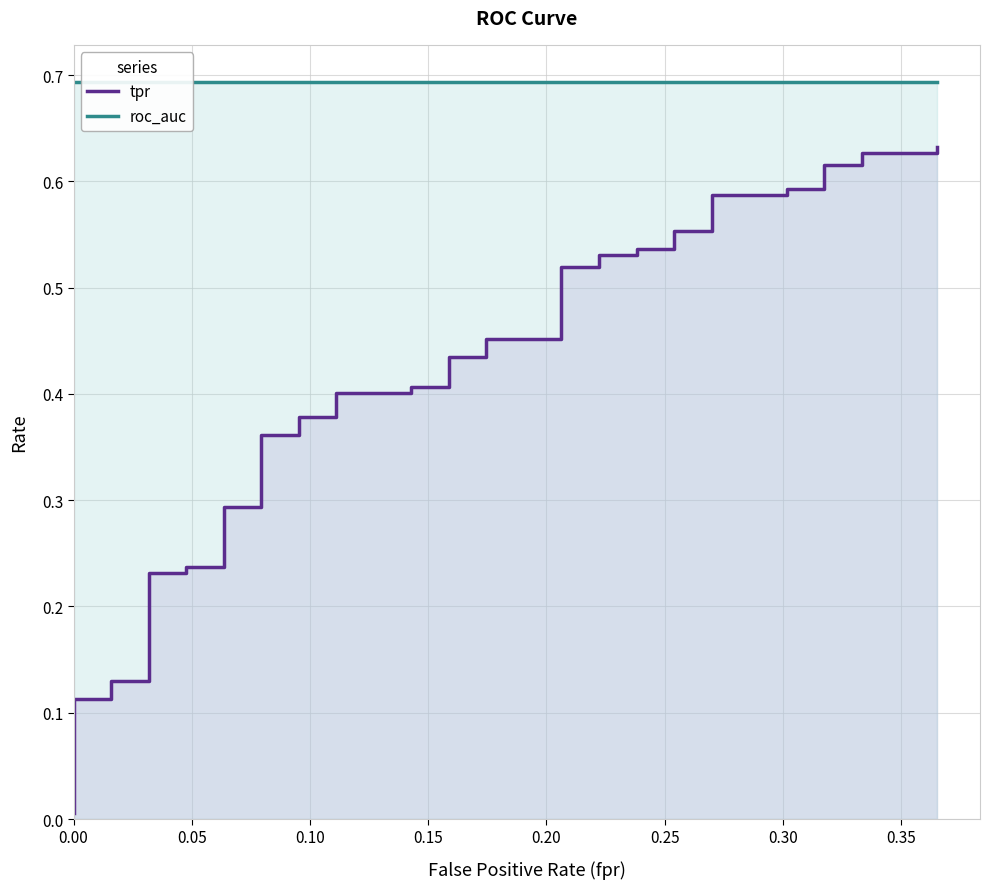

True or false: roc_auc and tpr cross at least once.

False